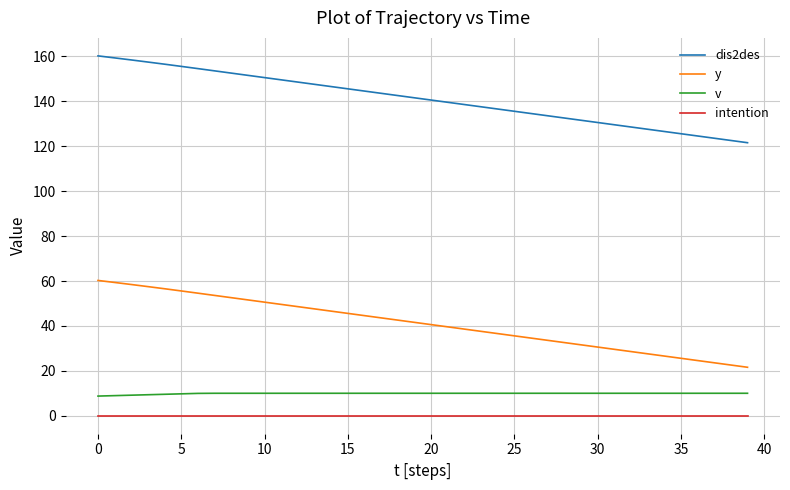

True or false: dis2des and v cross at least once.

False